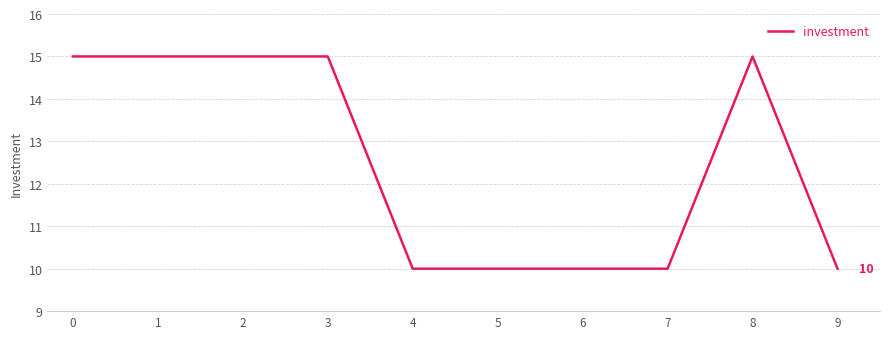

What is the difference between the values at 3 and 4?

5